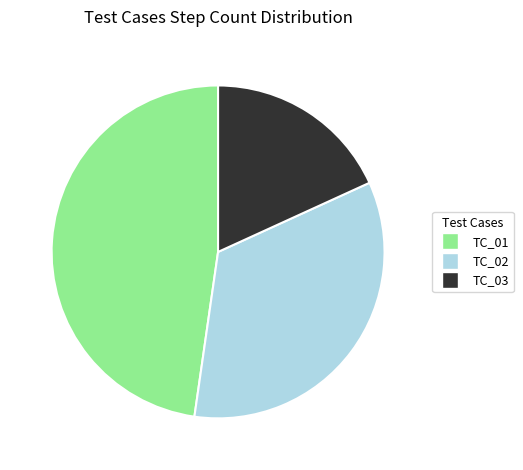

What is the largest slice in the pie chart?

TC_01